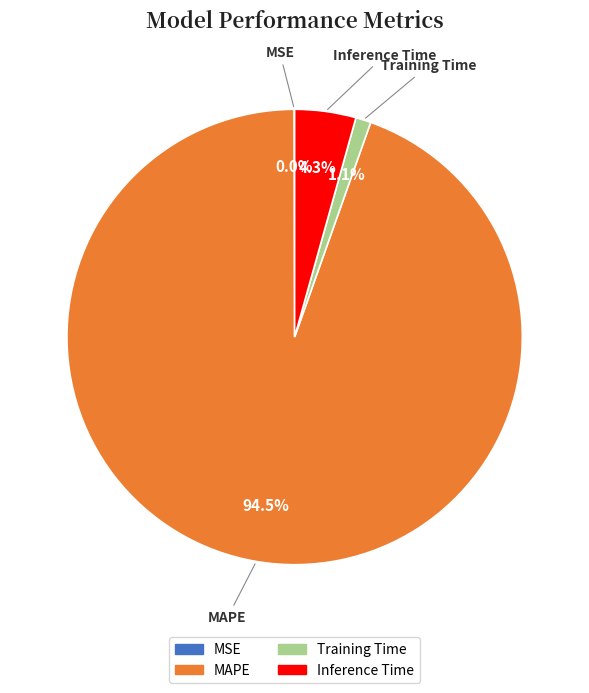

Does any single category account for the majority?

Yes